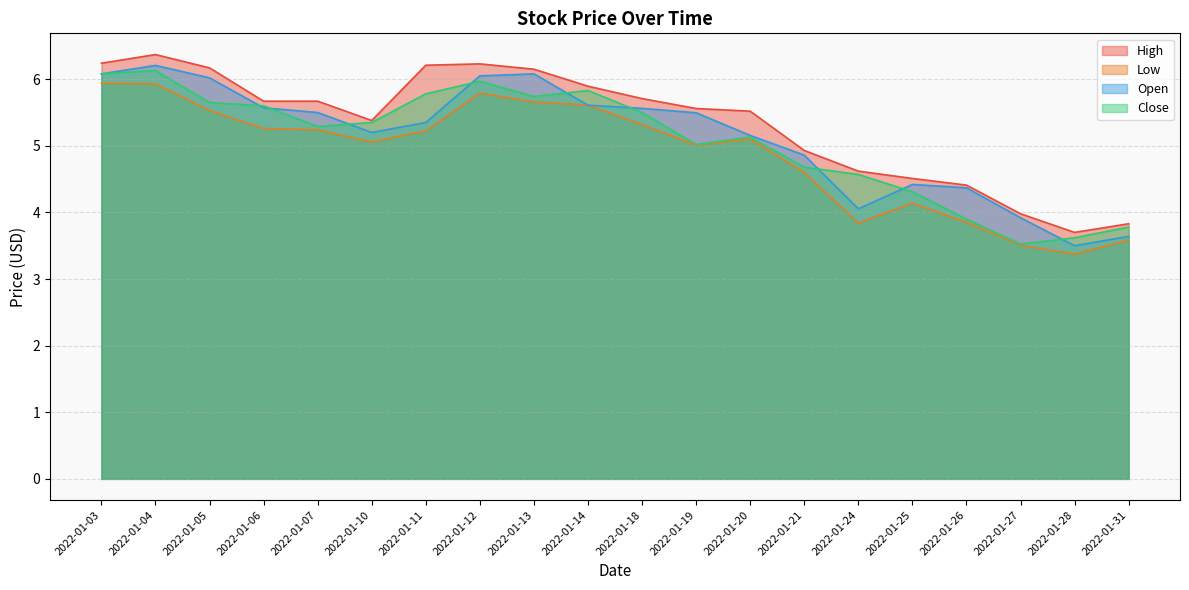

Count the number of categories in the chart.

20